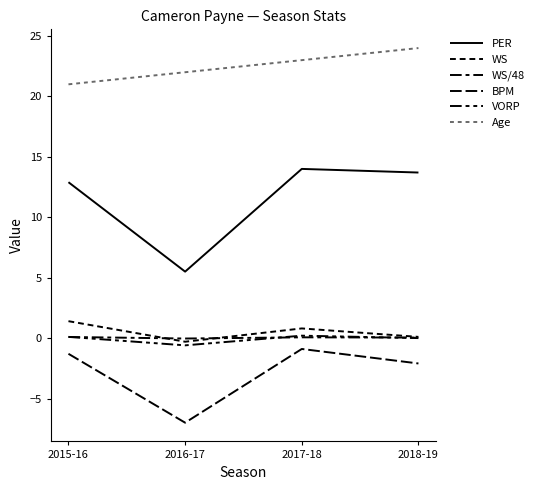

The value of BPM at 2017-18 is -0.2. True or false?

False